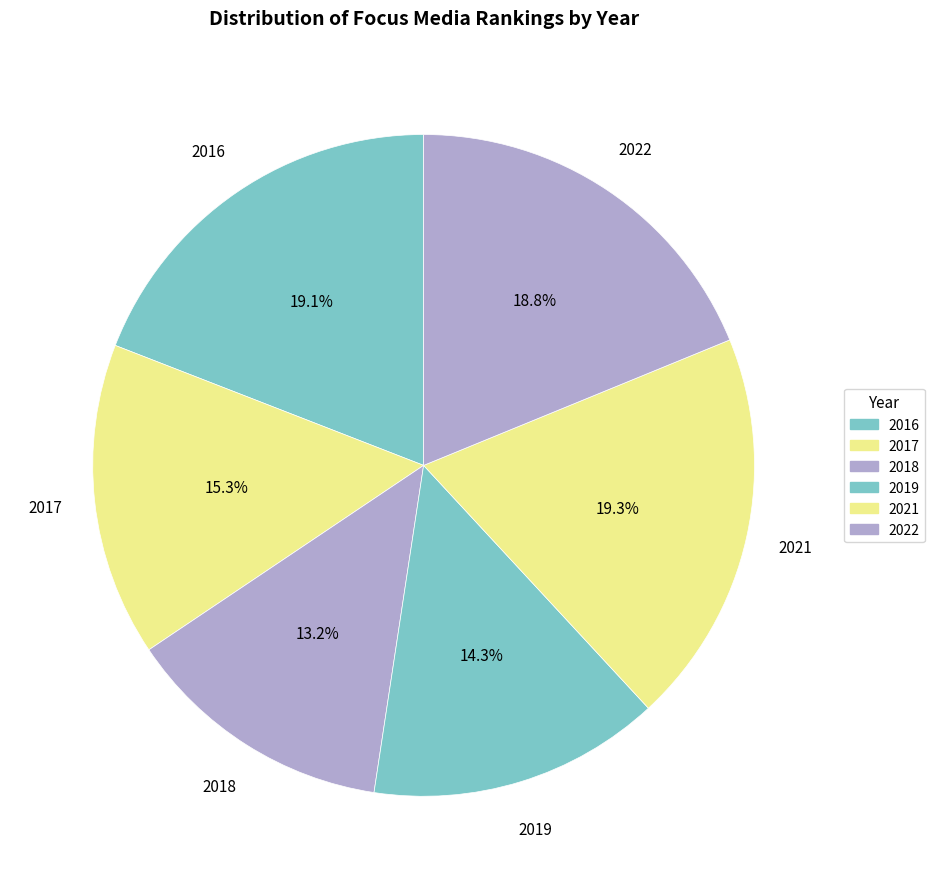

What percentage is the 2019 slice, to the nearest percent?

14%